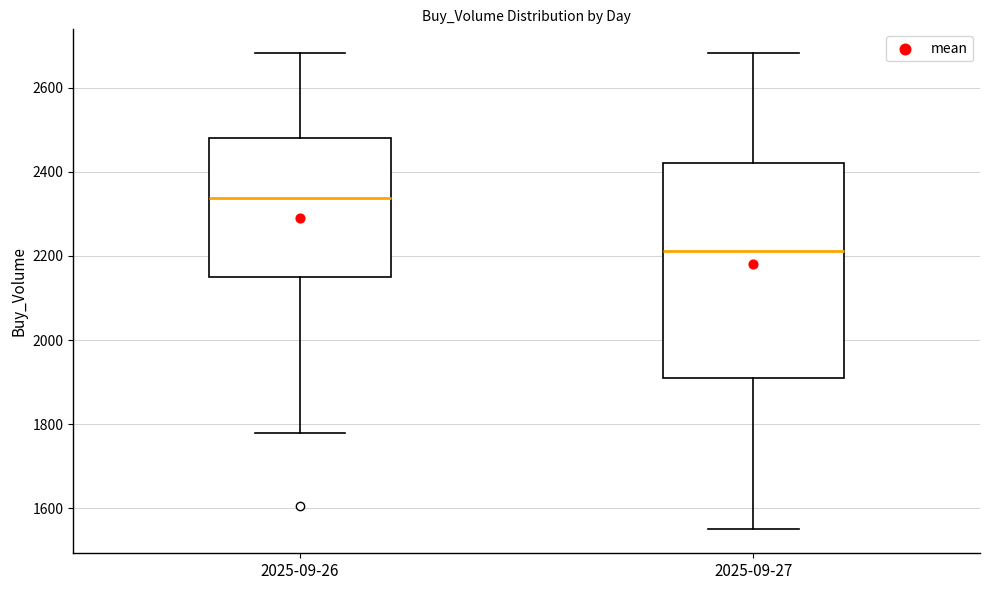

Reading left to right, read every box against the y-axis: the position of its median line, the range the box covers, and the ends of its whiskers. The values are not printed on the chart, so give them approximately, as read against the axis.

2025-09-26: median 2340, box 2160 to 2480, whiskers 1780 to 2680
2025-09-27: median 2220, box 1920 to 2420, whiskers 1540 to 2680